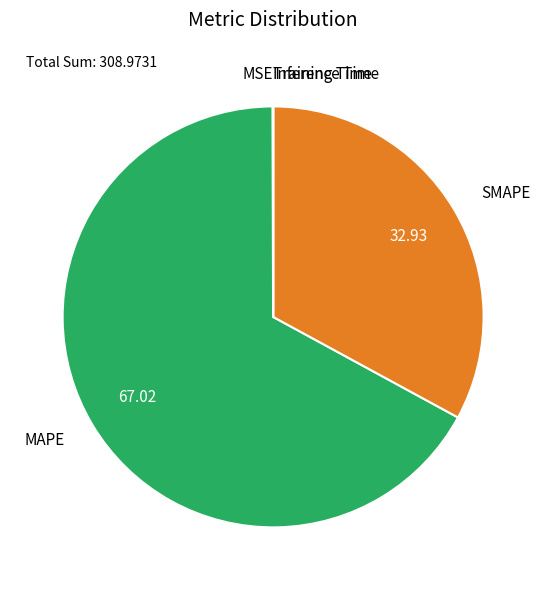

What is the largest slice in the pie chart?

MAPE